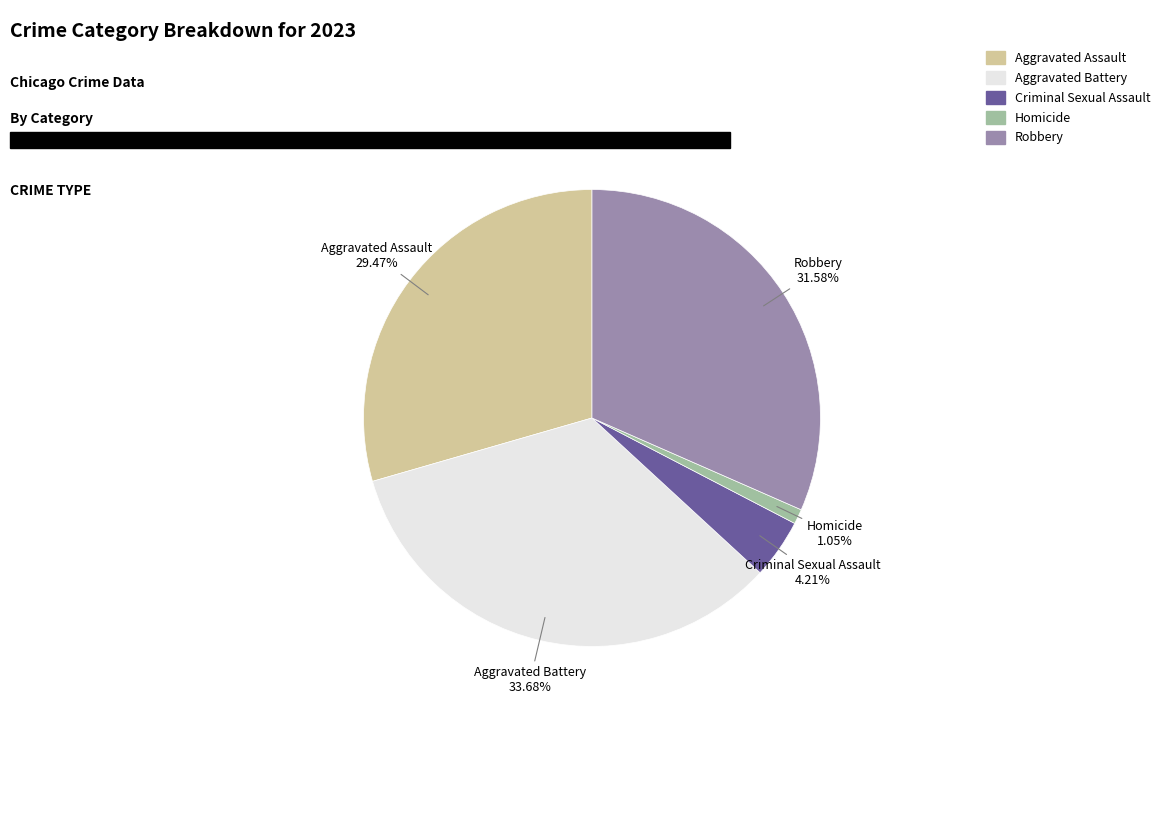

Does Aggravated Assault represent more than half of the total?

No